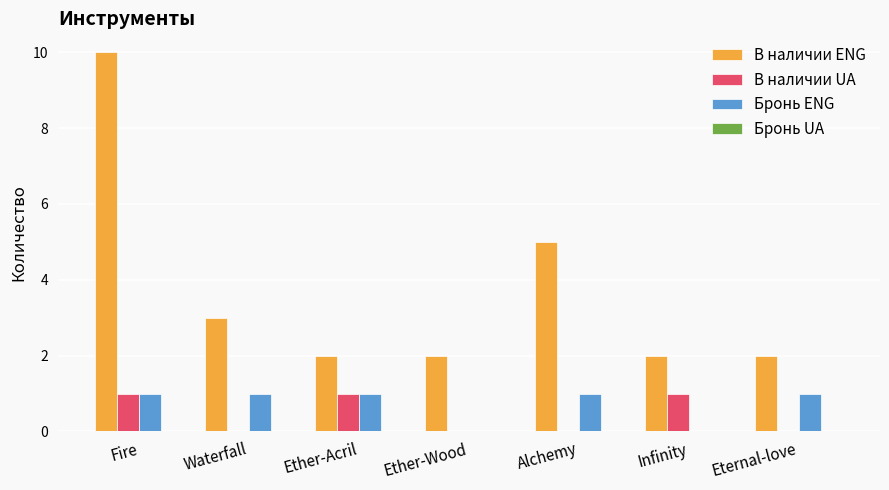

True or false: В наличии ENG has a value of 0 at Ether-Acril.

False